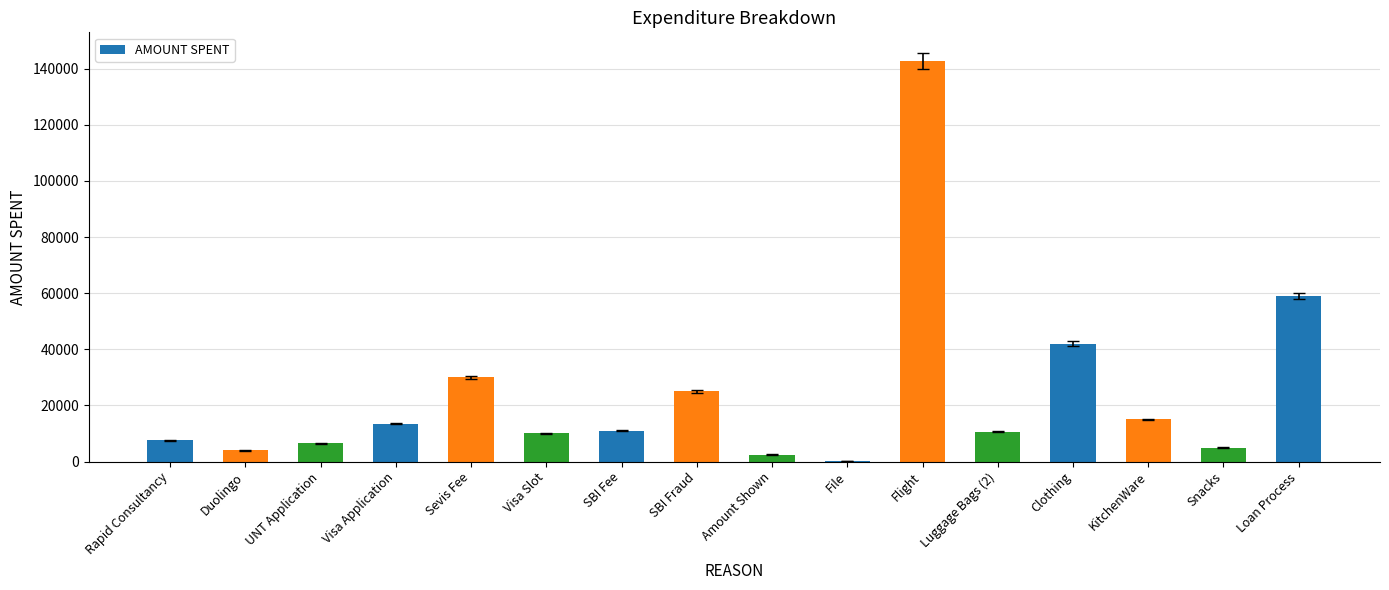

What is the change in value from Luggage Bags (2) to Loan Process?

+48380